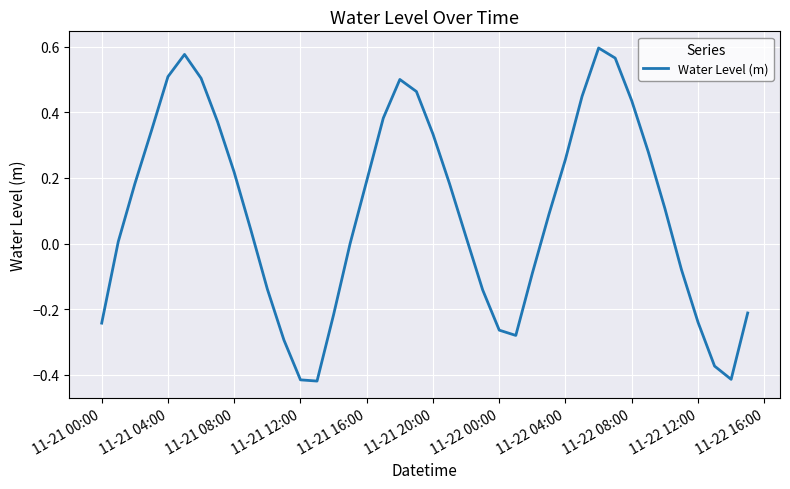

What is the difference between the maximum and minimum values?

1.0